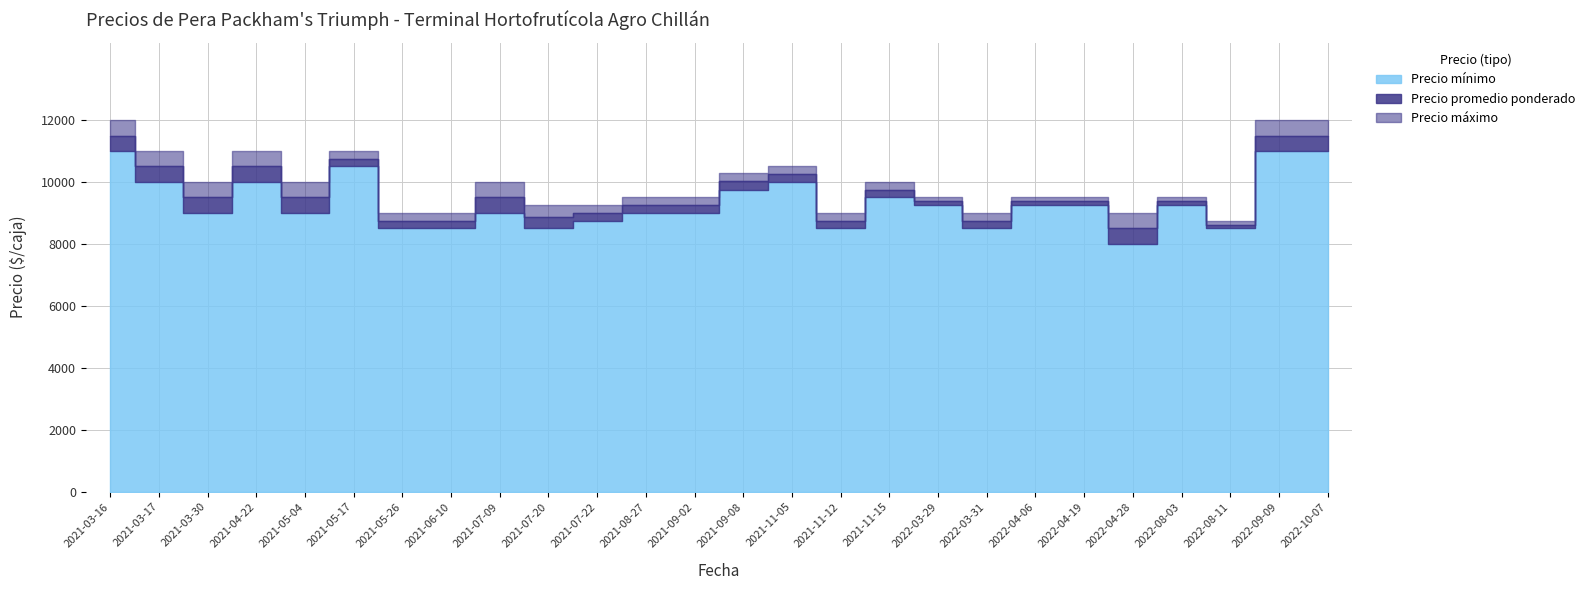

Which series has the largest range (max minus min)?

Precio maximo